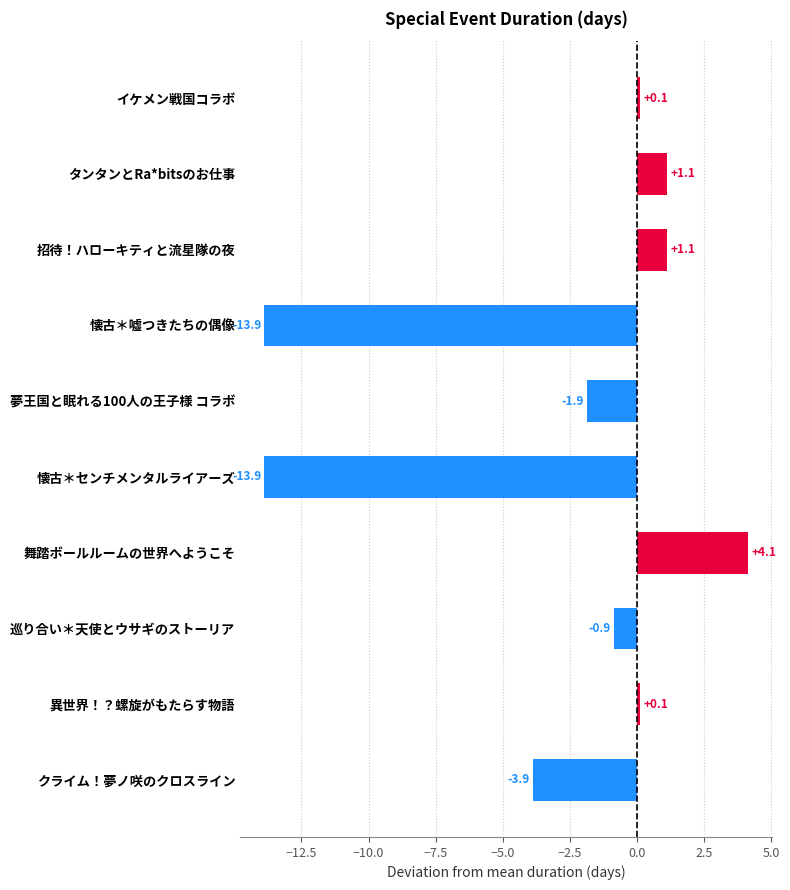

Reading top to bottom, transcribe all the data shown in this chart.

イケメン戦国コラボ=0.1	タンタンとRa*bitsのお仕事=1.1	招待！ハローキティと流星隊の夜=1.1	懐古＊嘘つきたちの偶像=-13.9	夢王国と眠れる100人の王子様 コラボ=-1.9	懐古＊センチメンタルライアーズ=-13.9	舞踏ボールルームの世界へようこそ=4.1	巡り合い＊天使とウサギのストーリア=-0.9	異世界！？螺旋がもたらす物語=0.1	クライム！夢ノ咲のクロスライン=-3.9